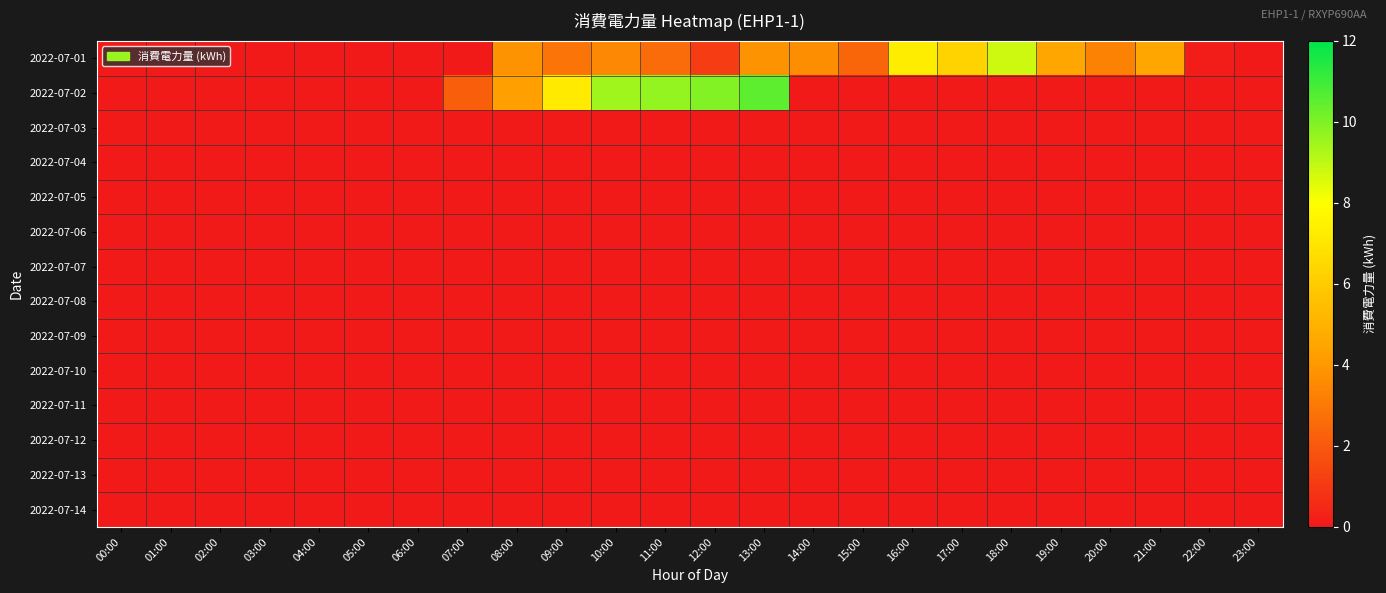

What is the spread (max minus min) of values at 21:00?

4.5